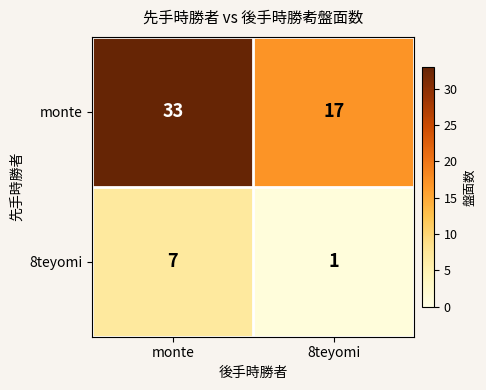

List the series in order of their overall mean, lowest first.

8teyomi, monte